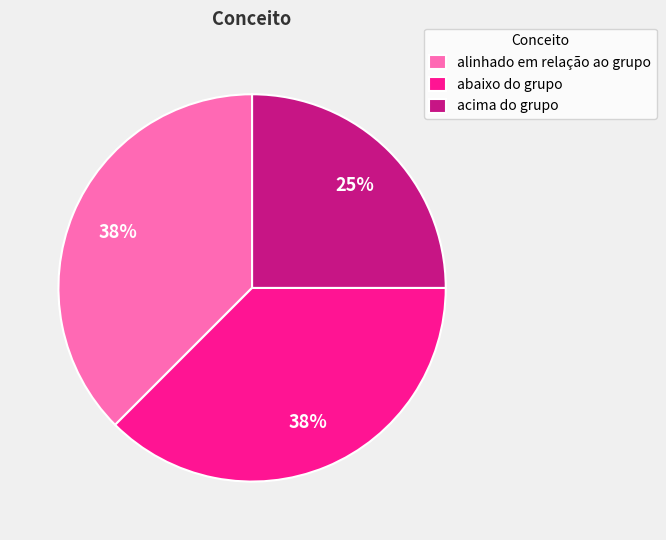

How many slices are in this pie chart?

3